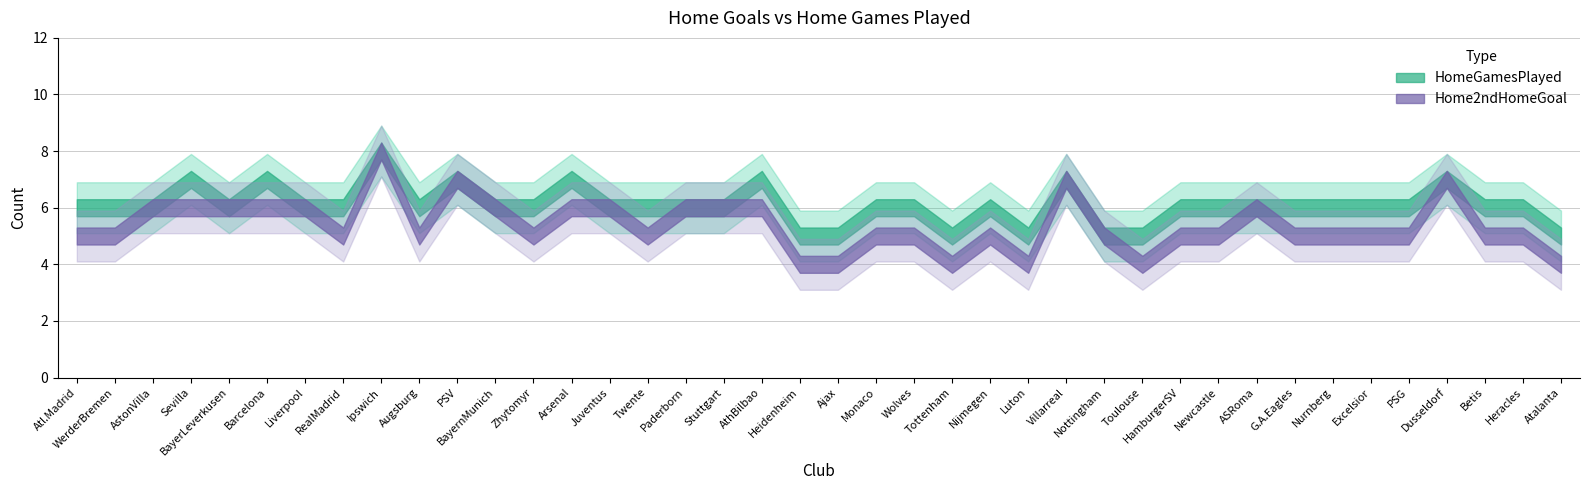

Reading left to right, what are all the values shown in this chart?

Home2ndHomeGoal: Atl.Madrid=5	WerderBremen=5	AstonVilla=6	Sevilla=6	BayerLeverkusen=6	Barcelona=6	Liverpool=6	RealMadrid=5	Ipswich=8	Augsburg=5	PSV=7	BayernMunich=6	Zhytomyr=5	Arsenal=6	Juventus=6	Twente=5	Paderborn=6	Stuttgart=6	AthBilbao=6	Heidenheim=4	Ajax=4	Monaco=5	Wolves=5	Tottenham=4	Nijmegen=5	Luton=4	Villarreal=7	Nottingham=5	Toulouse=4	HamburgerSV=5	Newcastle=5	ASRoma=6	G.A.Eagles=5	Nurnberg=5	Excelsior=5	PSG=5	Dusseldorf=7	Betis=5	Heracles=5	Atalanta=4
HomeGamesPlayed: Atl.Madrid=6	WerderBremen=6	AstonVilla=6	Sevilla=7	BayerLeverkusen=6	Barcelona=7	Liverpool=6	RealMadrid=6	Ipswich=8	Augsburg=6	PSV=7	BayernMunich=6	Zhytomyr=6	Arsenal=7	Juventus=6	Twente=6	Paderborn=6	Stuttgart=6	AthBilbao=7	Heidenheim=5	Ajax=5	Monaco=6	Wolves=6	Tottenham=5	Nijmegen=6	Luton=5	Villarreal=7	Nottingham=5	Toulouse=5	HamburgerSV=6	Newcastle=6	ASRoma=6	G.A.Eagles=6	Nurnberg=6	Excelsior=6	PSG=6	Dusseldorf=7	Betis=6	Heracles=6	Atalanta=5